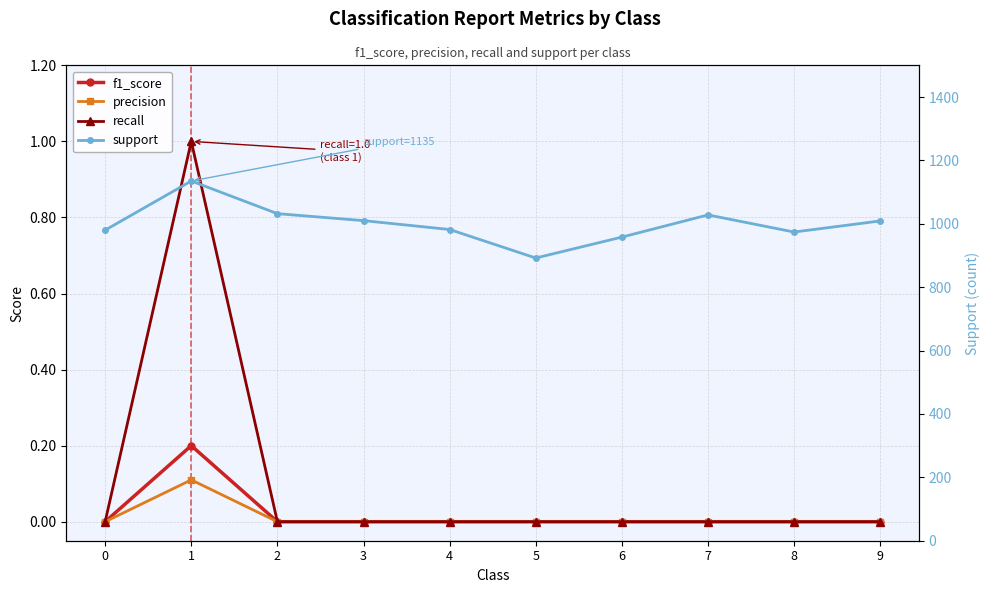

At which category is the sum across all series the highest?

1